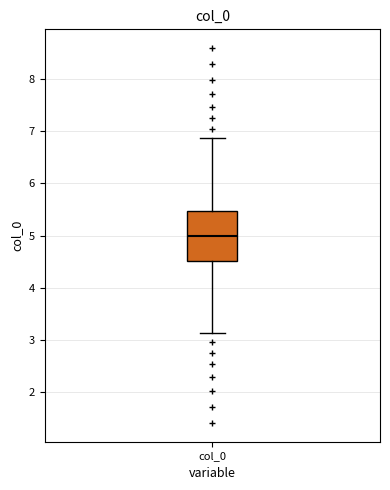

Transcribe this box plot: give where the median line is, the range the box spans, and where the two whiskers end, as read against the y-axis. The values are not printed on the chart, so give them approximately, as read against the axis.

median 5.0, box 4.5 to 5.5, whiskers 3.1 to 6.9